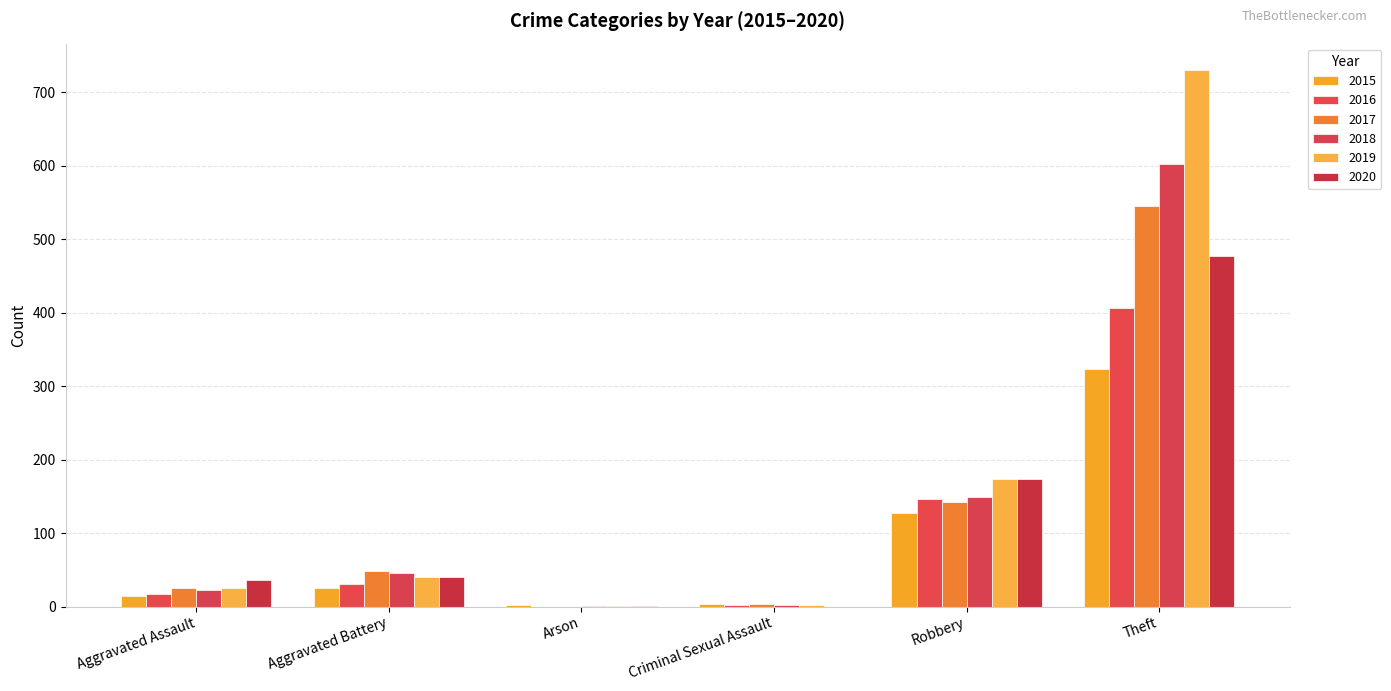

Count the number of data series in this chart.

6